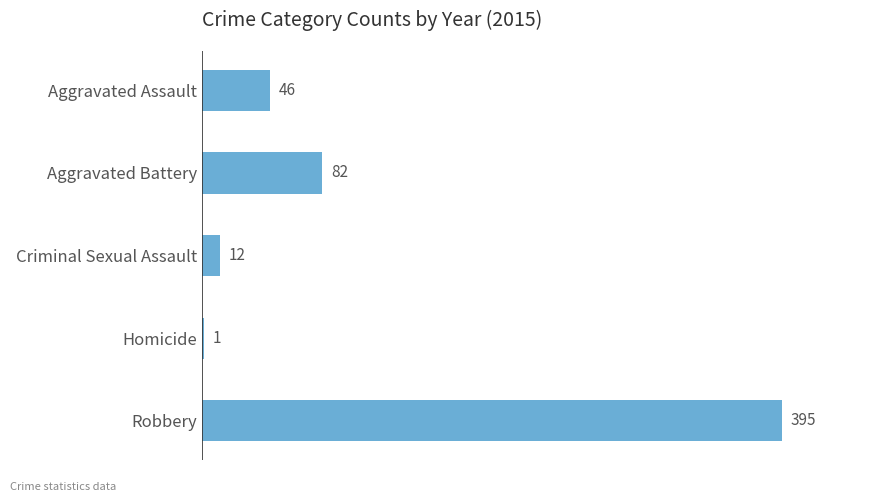

What is the sum of the values at Homicide and Aggravated Battery?

83